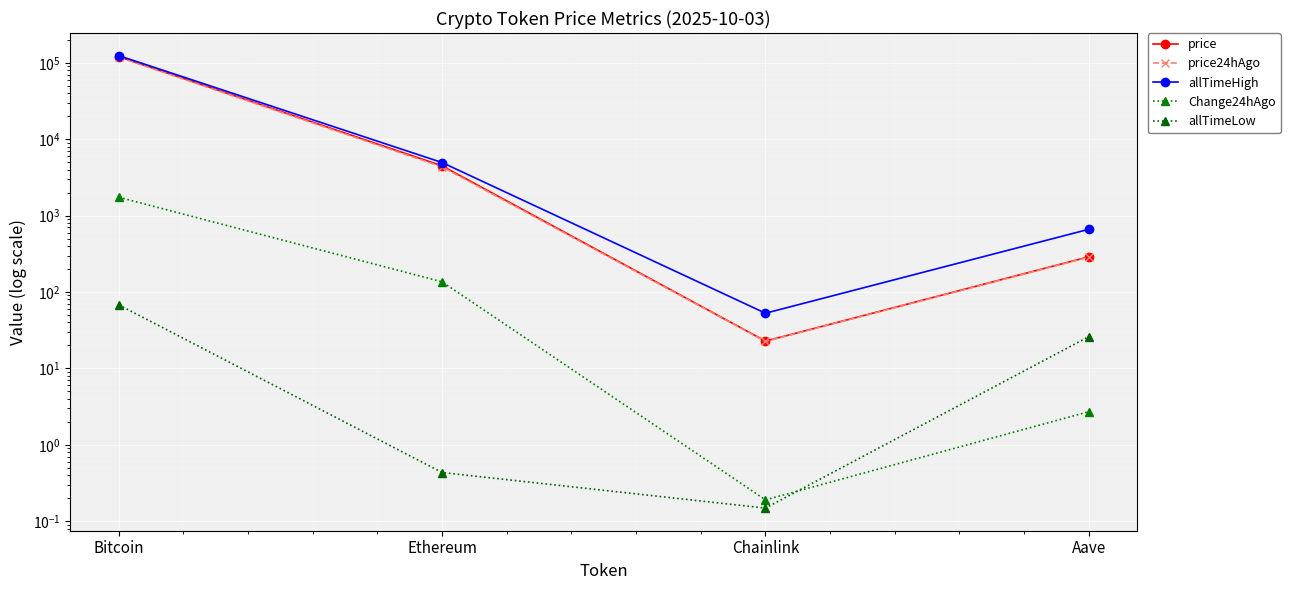

Reading left to right, what are all the values shown in this chart?

price: Bitcoin=120424.0	Ethereum=4477.3	Chainlink=22.7	Aave=288.5
price24hAgo: Bitcoin=118685.0	Ethereum=4341.6	Chainlink=22.5	Aave=285.8
allTimeHigh: Bitcoin=124128.0	Ethereum=4946.1	Chainlink=52.7	Aave=661.7
Change24hAgo: Bitcoin=1739.0	Ethereum=135.8	Chainlink=0.2	Aave=2.7
allTimeLow: Bitcoin=67.8	Ethereum=0.4	Chainlink=0.1	Aave=26.0